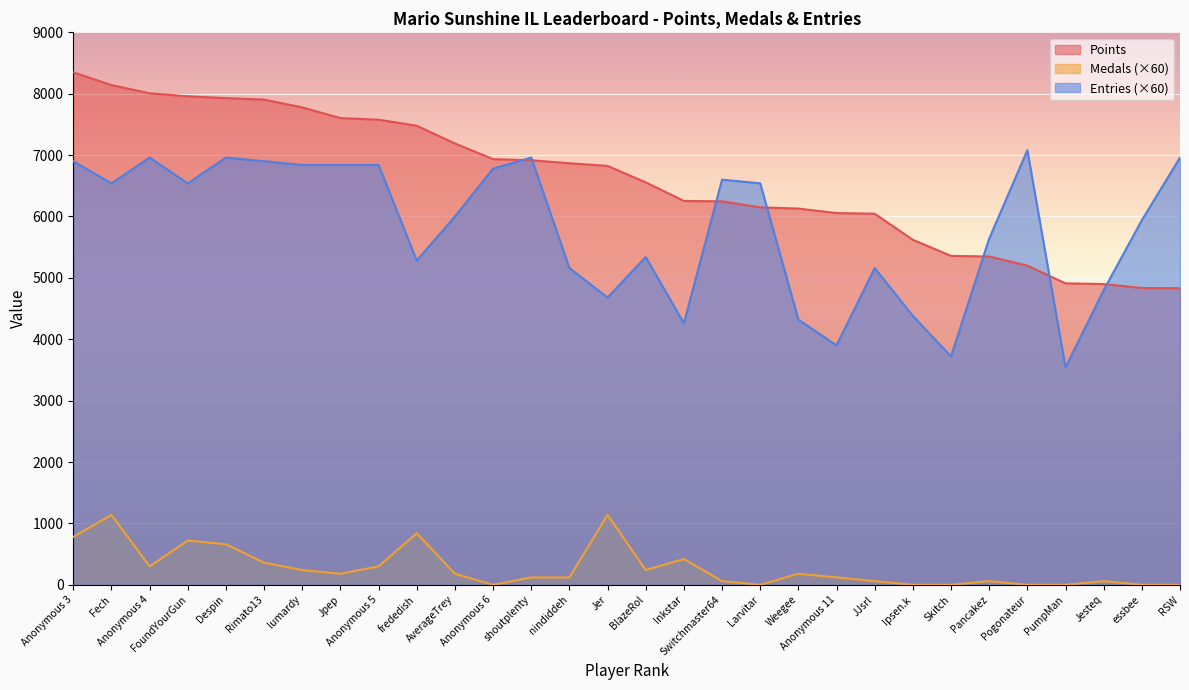

True or false: Points has more than 1 points higher than both neighbors.

False